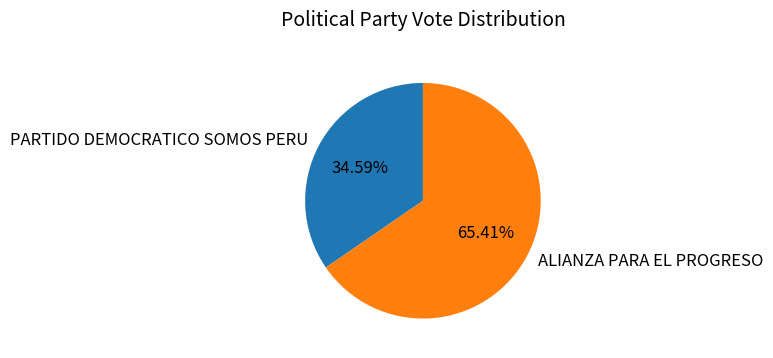

To the nearest percent, what percentage of the pie is ALIANZA PARA EL PROGRESO?

65%